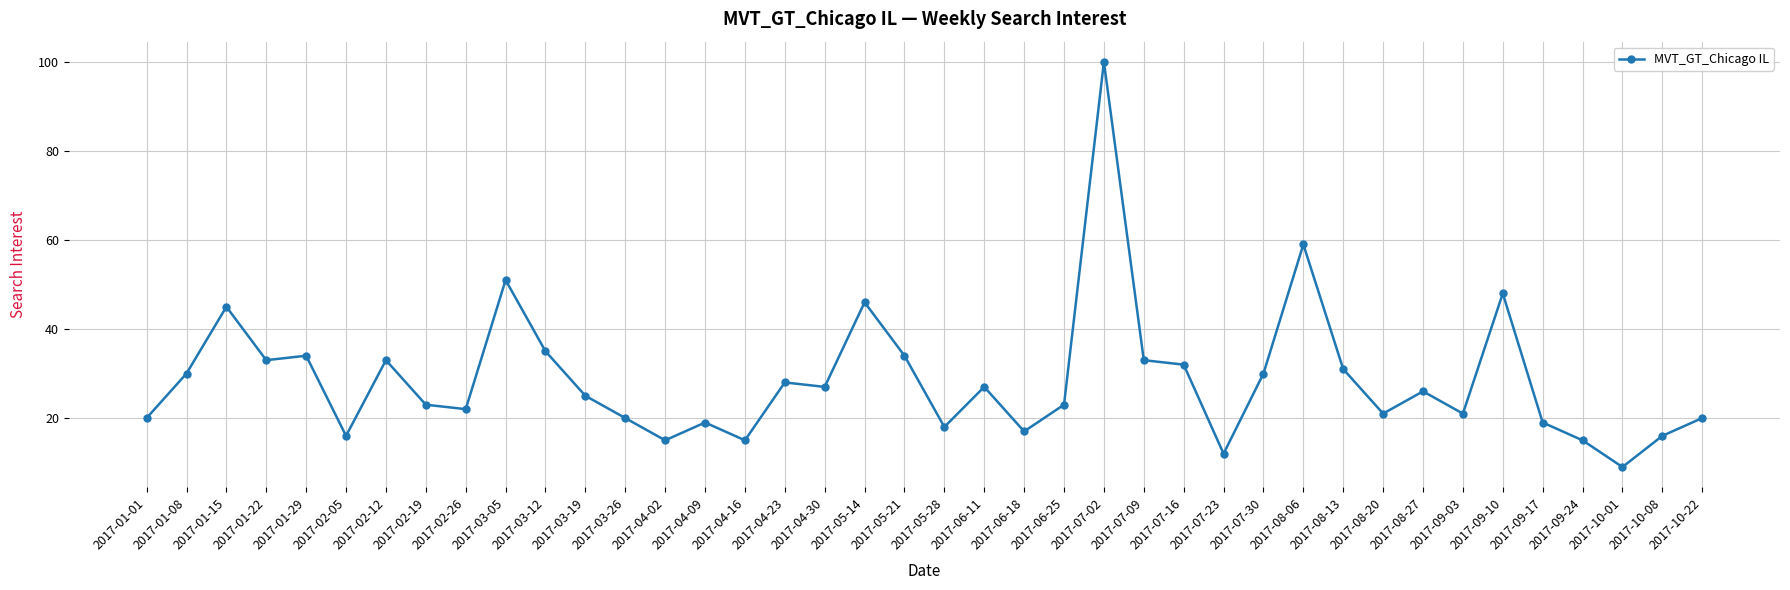

What is the value of the 19th point from the left?

46